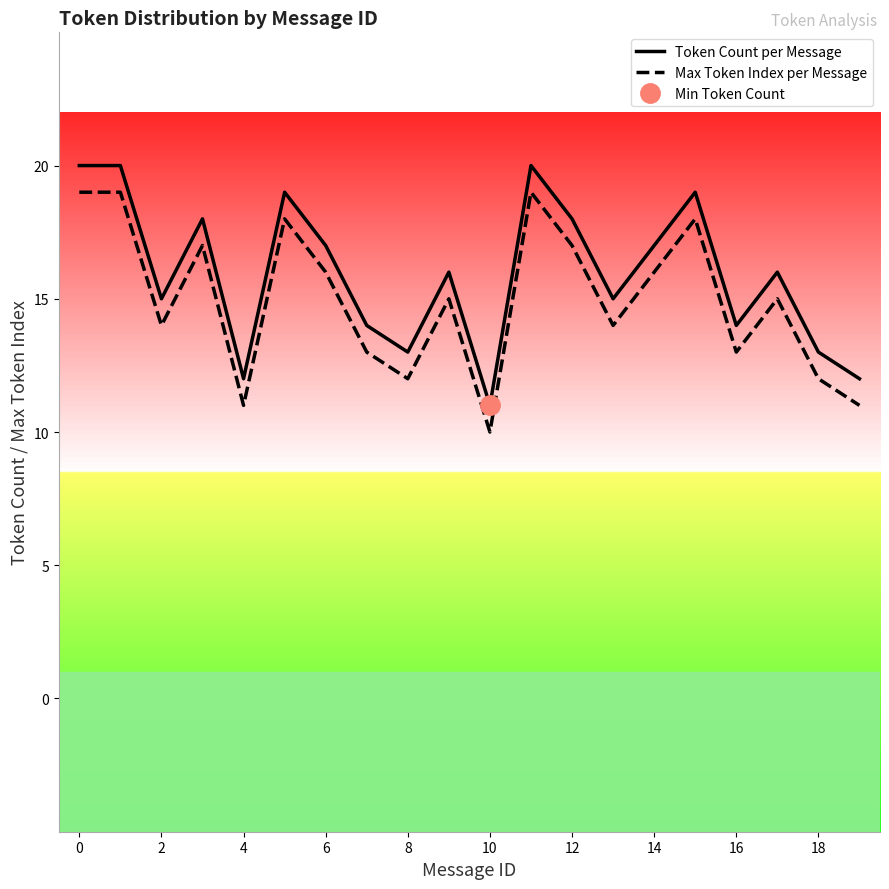

Which series changed the most between 0 and 2?

Token Count per Message